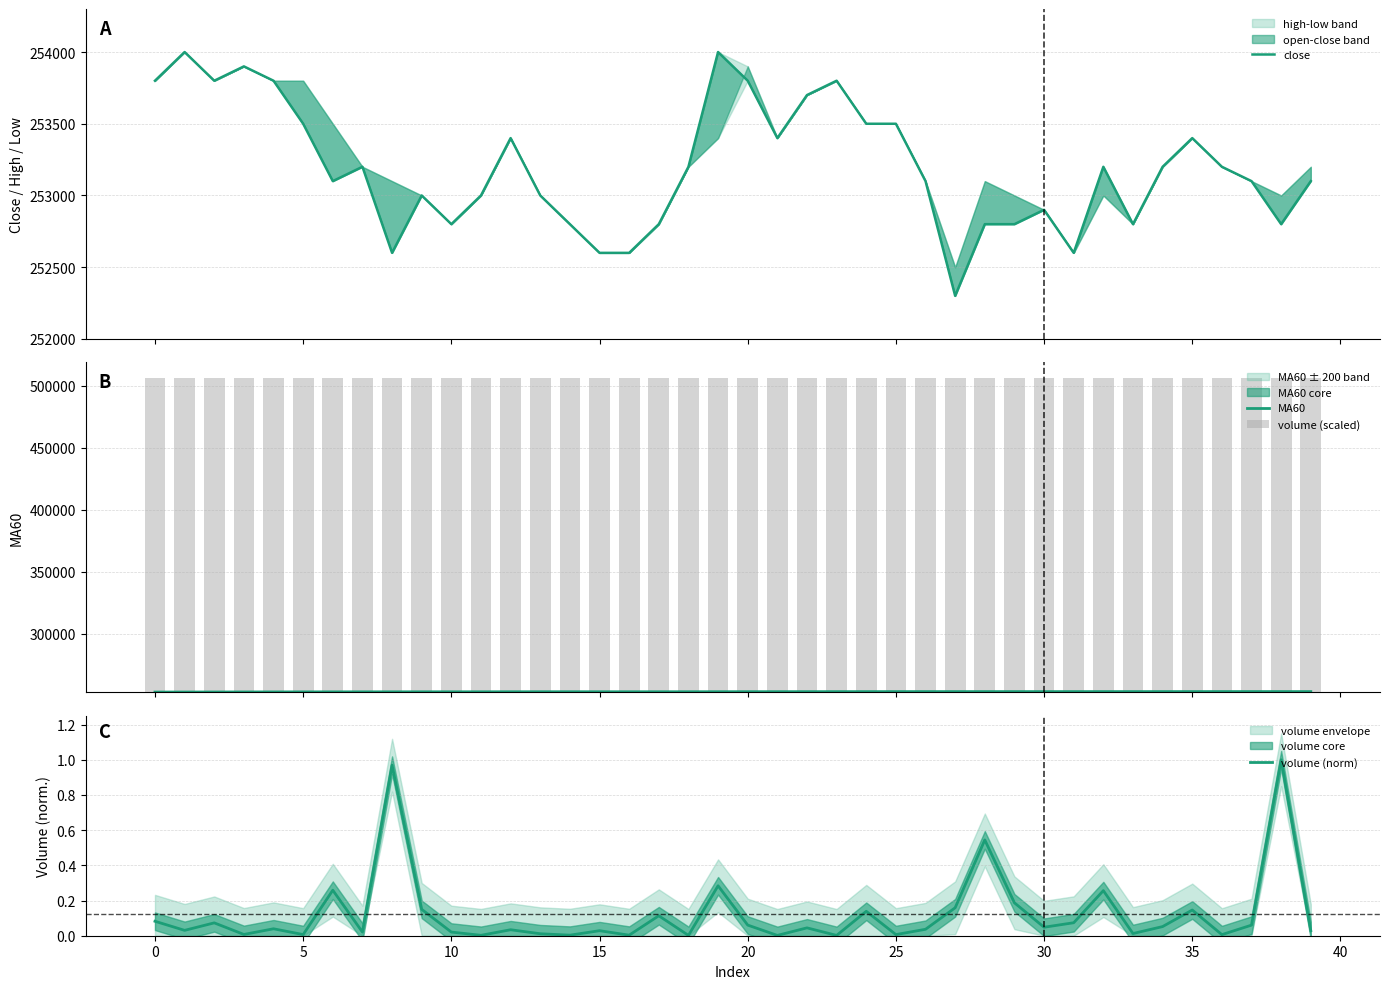

What is the sum of the volume (norm) values at 35 and 26?

0.2